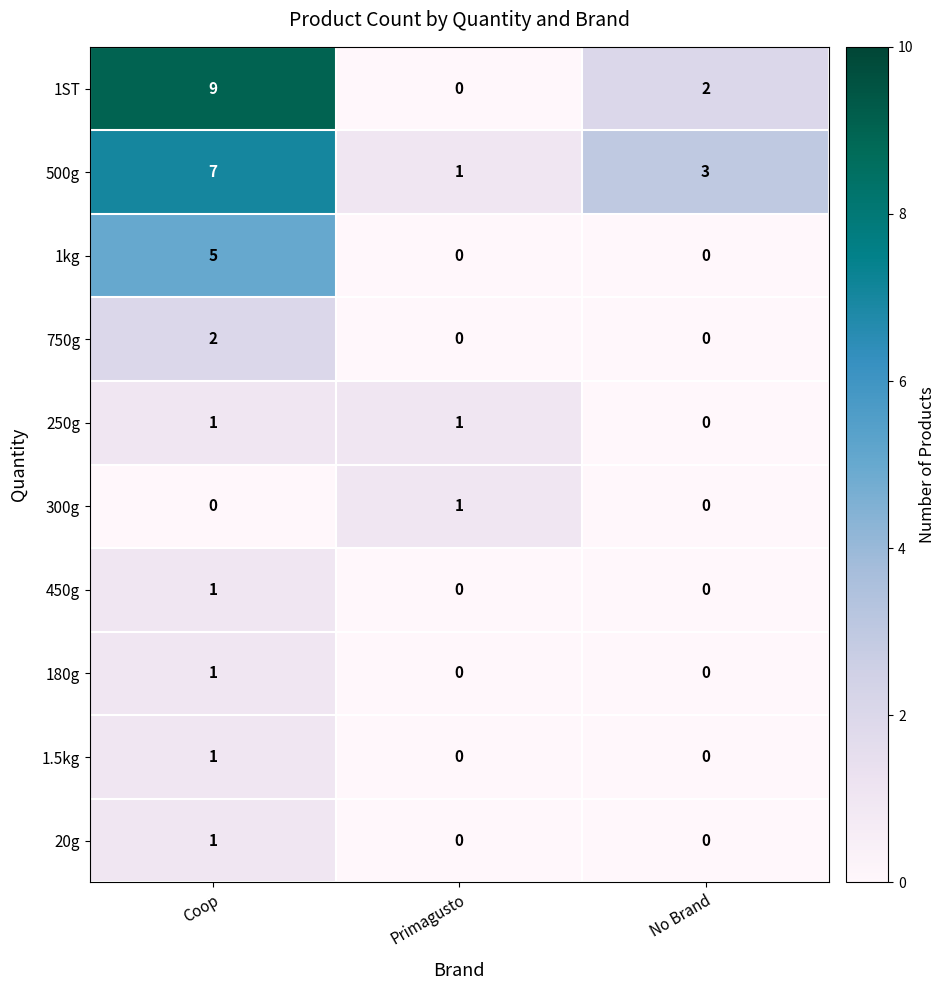

What is the maximum value shown in the chart?

9